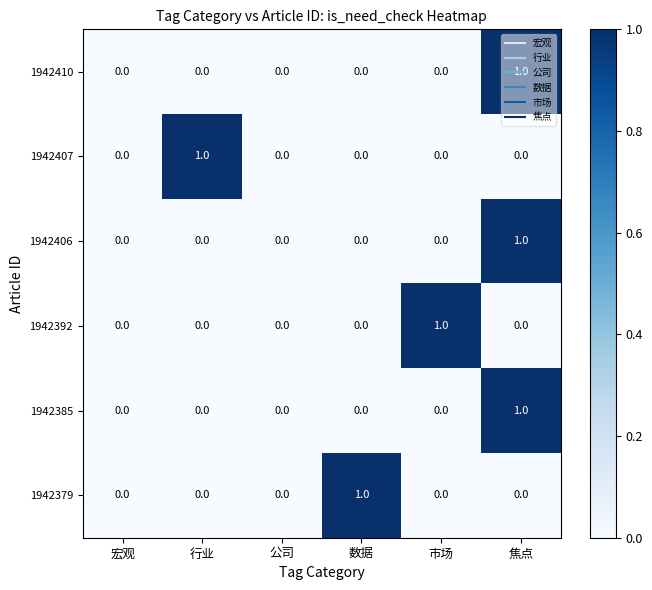

Which series changed the most between 行业 and 公司?

1942407